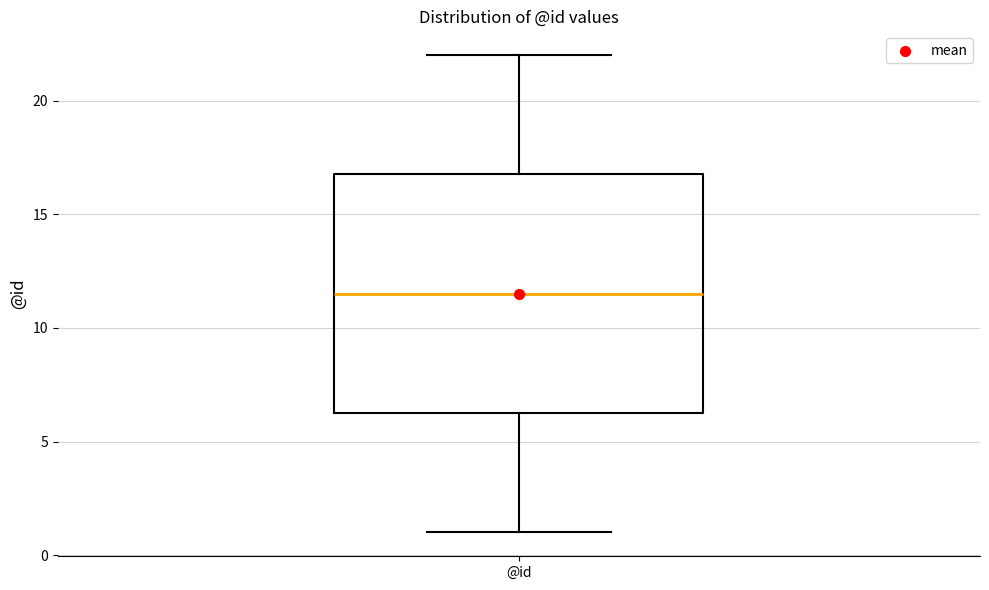

Read this box plot against the y-axis: the position of the median line, the range covered by the box, and the ends of both whiskers. The values are not printed on the chart, so give them approximately, as read against the axis.

median 11.5, box 6.5 to 17.0, whiskers 1.0 to 22.0